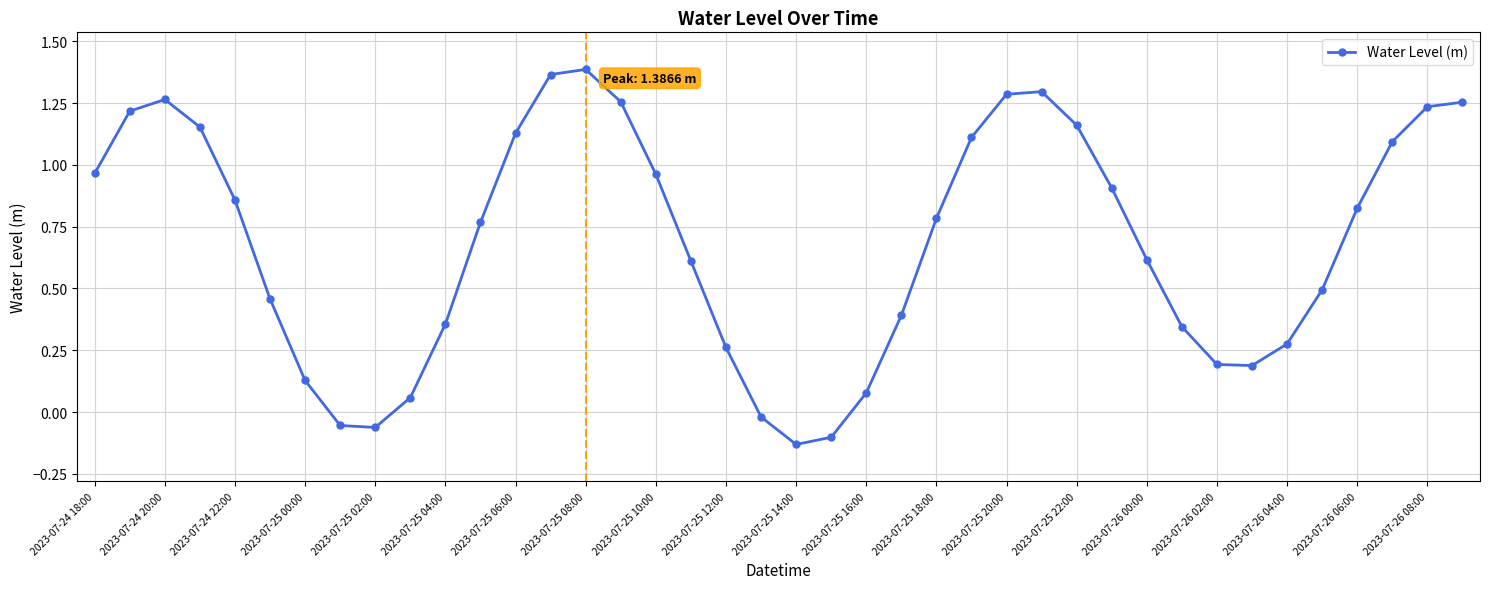

What is the difference between the maximum and minimum values?

1.5